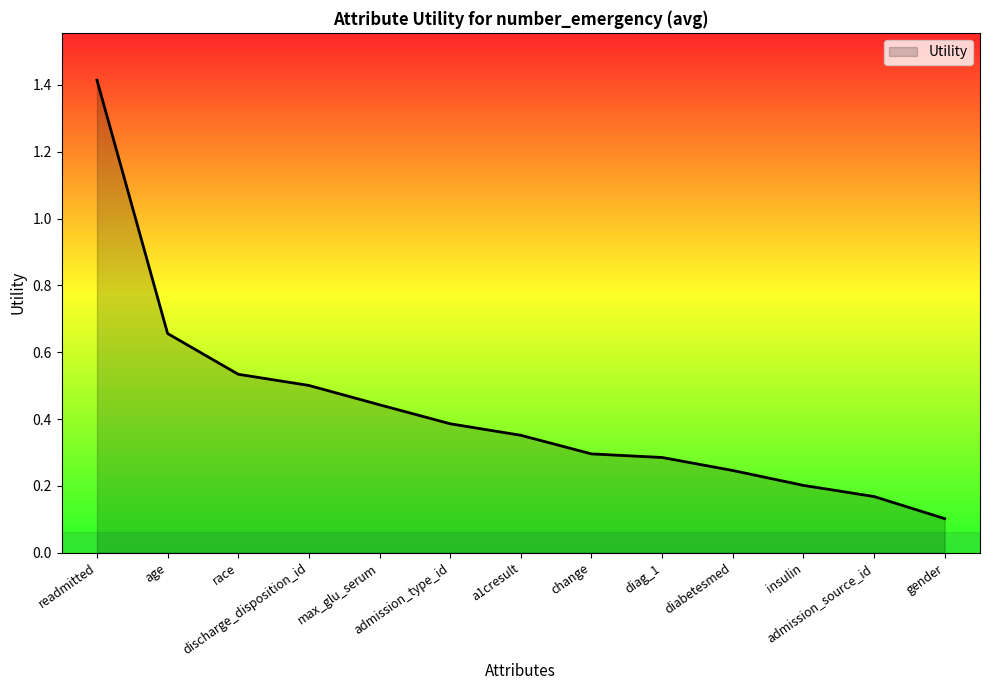

At which category does the chart reach its minimum across all series?

gender